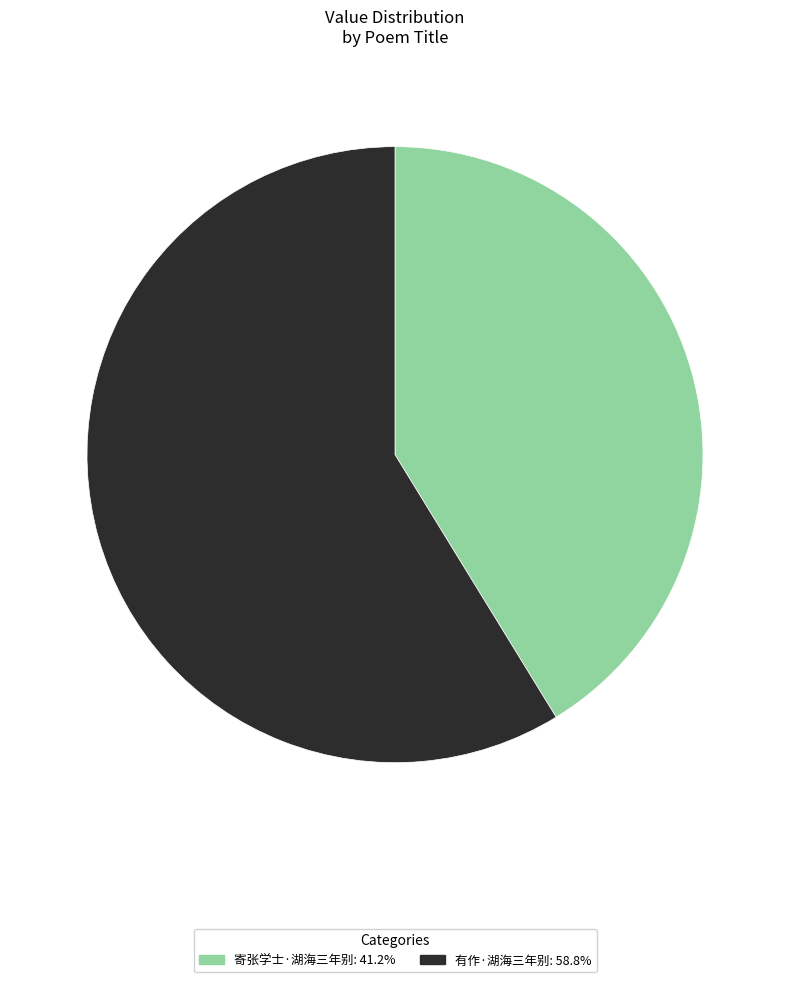

Combined, do 寄张学士·湖海三年别 and 有作·湖海三年别 account for over 50%?

Yes